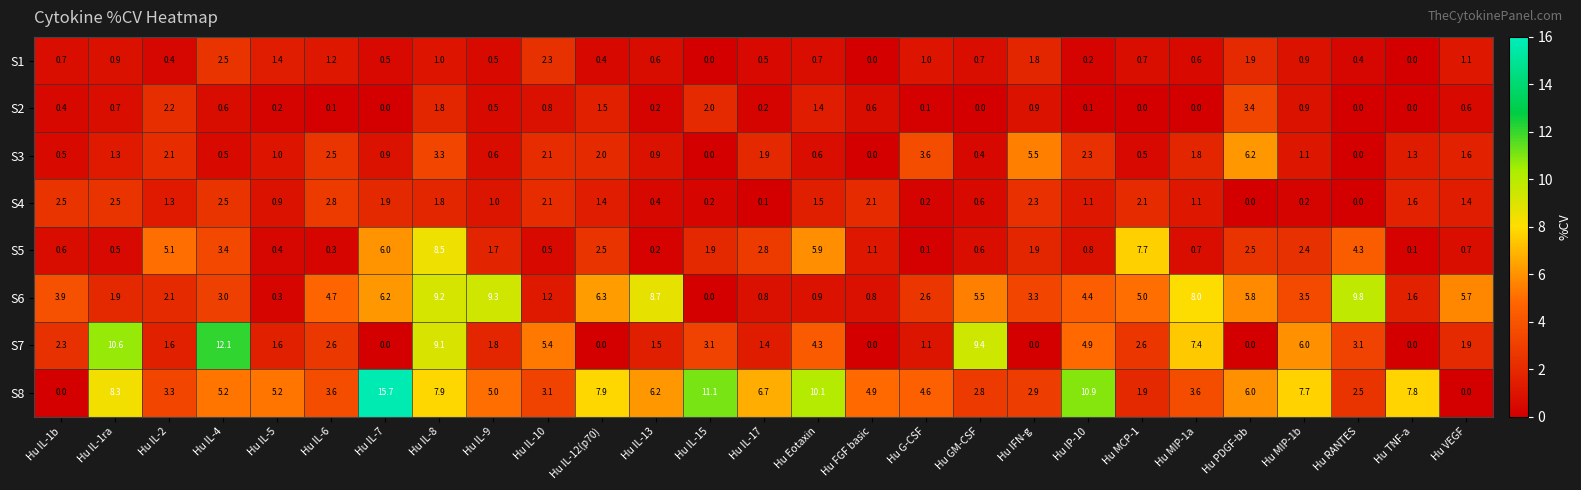

Which series has the largest total across all categories?

S8